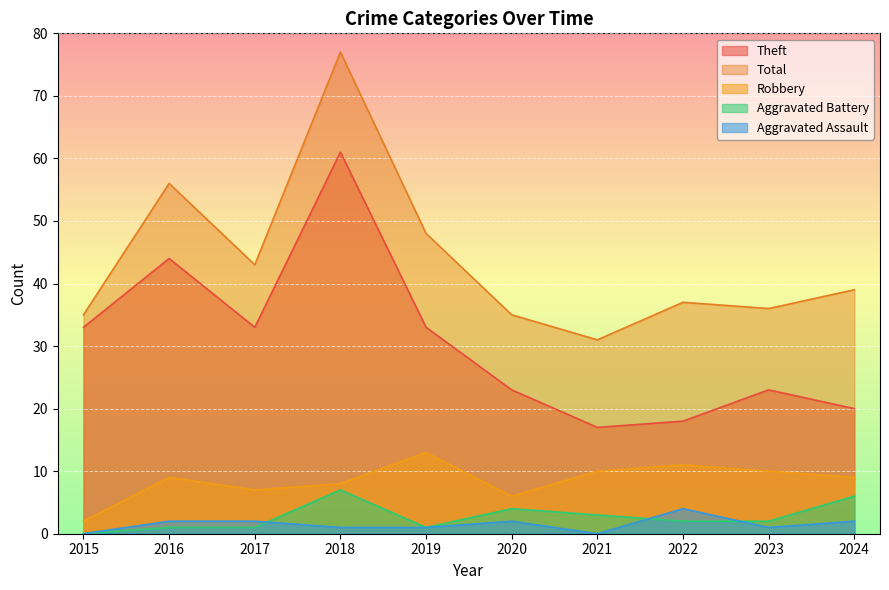

What is the approximate value of Theft at 2016, to the nearest 10?

40